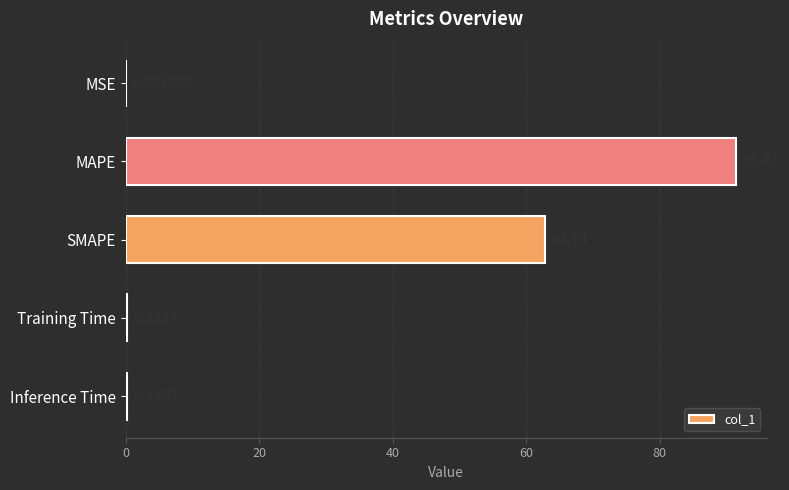

Are the bars horizontal?

Yes